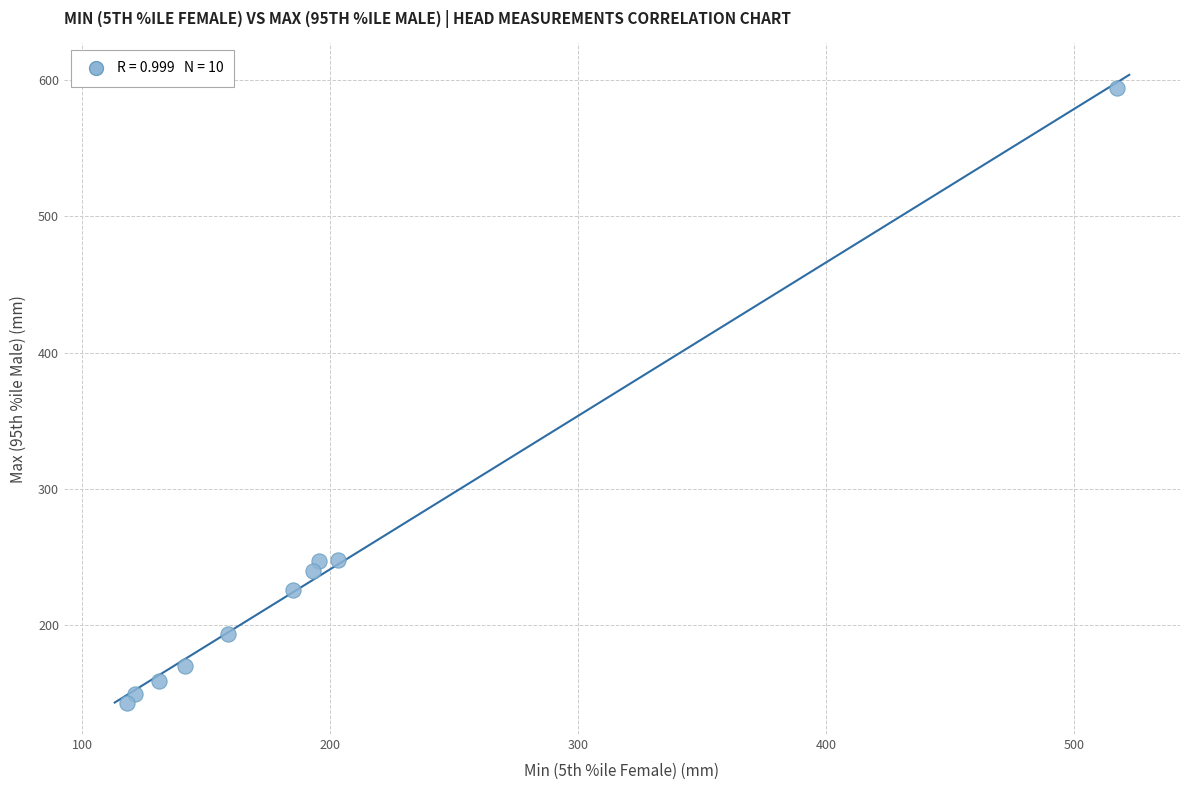

What is the range of Y values (max minus min)?

451.2